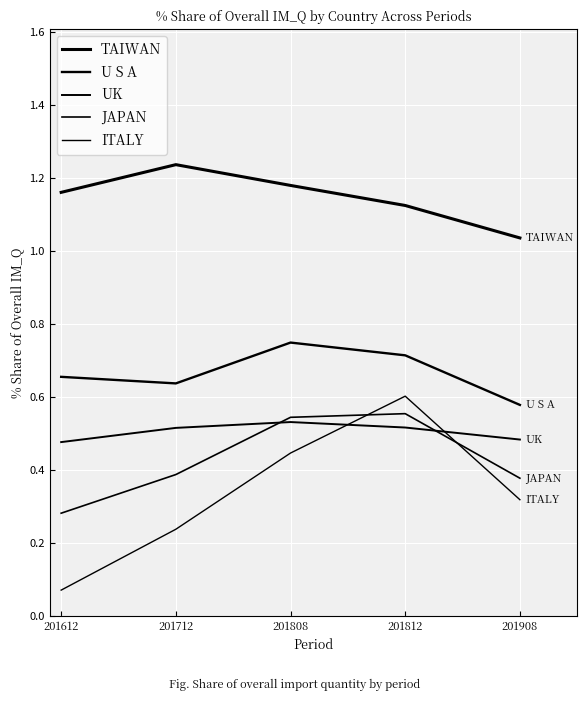

What is the sum of the TAIWAN values at 201808 and 201908?

2.2